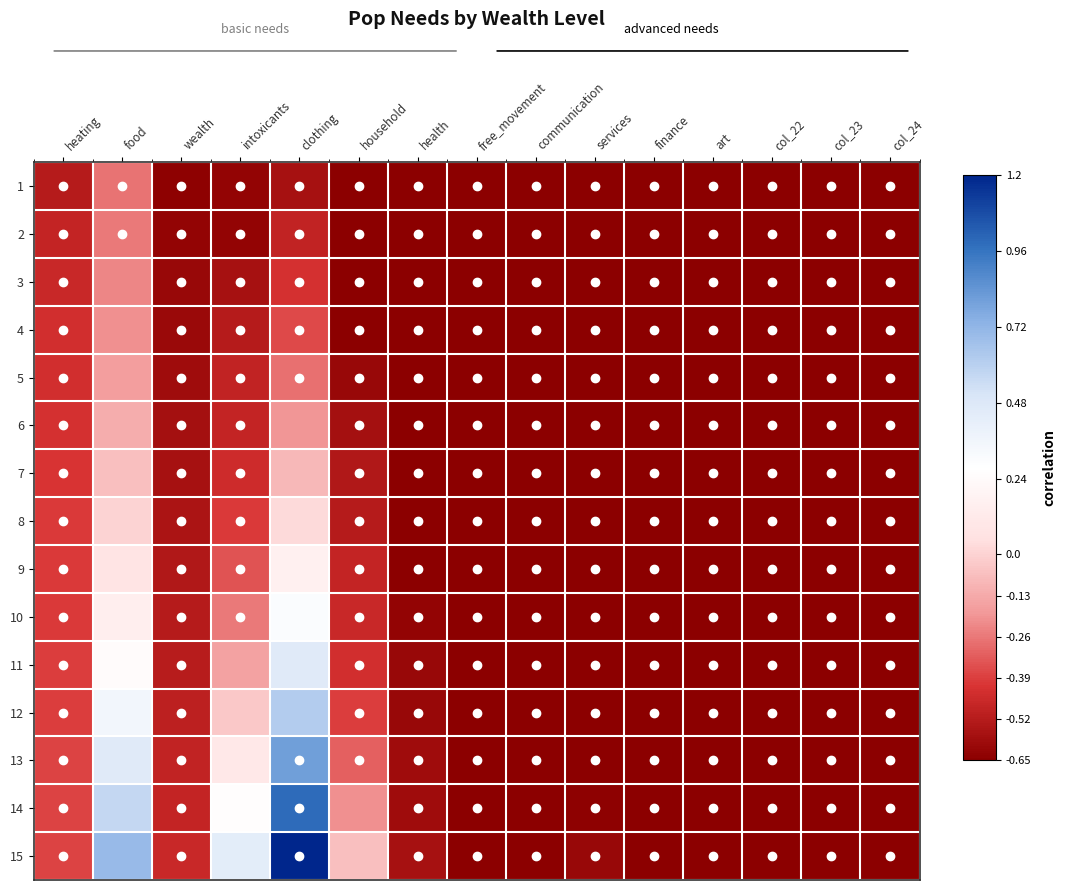

Reading left to right, extract all data points from this chart.

1: heating=-0.9	food=-0.6	wealth=-1.0	intoxicants=-1.0	clothing=-0.9	household=-1.0	health=-1.0	free_movement=-1.0	communication=-1.0	services=-1.0	finance=-1.0	art=-1.0	col_22=-1.0	col_23=-1.0	col_24=-1.0
2: heating=-0.8	food=-0.6	wealth=-1.0	intoxicants=-1.0	clothing=-0.8	household=-1.0	health=-1.0	free_movement=-1.0	communication=-1.0	services=-1.0	finance=-1.0	art=-1.0	col_22=-1.0	col_23=-1.0	col_24=-1.0
3: heating=-0.8	food=-0.5	wealth=-1.0	intoxicants=-0.9	clothing=-0.8	household=-1.0	health=-1.0	free_movement=-1.0	communication=-1.0	services=-1.0	finance=-1.0	art=-1.0	col_22=-1.0	col_23=-1.0	col_24=-1.0
4: heating=-0.8	food=-0.5	wealth=-0.9	intoxicants=-0.9	clothing=-0.7	household=-1.0	health=-1.0	free_movement=-1.0	communication=-1.0	services=-1.0	finance=-1.0	art=-1.0	col_22=-1.0	col_23=-1.0	col_24=-1.0
5: heating=-0.8	food=-0.5	wealth=-0.9	intoxicants=-0.8	clothing=-0.6	household=-1.0	health=-1.0	free_movement=-1.0	communication=-1.0	services=-1.0	finance=-1.0	art=-1.0	col_22=-1.0	col_23=-1.0	col_24=-1.0
6: heating=-0.8	food=-0.4	wealth=-0.9	intoxicants=-0.8	clothing=-0.5	household=-0.9	health=-1.0	free_movement=-1.0	communication=-1.0	services=-1.0	finance=-1.0	art=-1.0	col_22=-1.0	col_23=-1.0	col_24=-1.0
7: heating=-0.7	food=-0.4	wealth=-0.9	intoxicants=-0.8	clothing=-0.4	household=-0.9	health=-1.0	free_movement=-1.0	communication=-1.0	services=-1.0	finance=-1.0	art=-1.0	col_22=-1.0	col_23=-1.0	col_24=-1.0
8: heating=-0.7	food=-0.3	wealth=-0.9	intoxicants=-0.7	clothing=-0.3	household=-0.9	health=-1.0	free_movement=-1.0	communication=-1.0	services=-1.0	finance=-1.0	art=-1.0	col_22=-1.0	col_23=-1.0	col_24=-1.0
9: heating=-0.7	food=-0.2	wealth=-0.9	intoxicants=-0.7	clothing=-0.1	household=-0.8	health=-1.0	free_movement=-1.0	communication=-1.0	services=-1.0	finance=-1.0	art=-1.0	col_22=-1.0	col_23=-1.0	col_24=-1.0
10: heating=-0.7	food=-0.1	wealth=-0.9	intoxicants=-0.6	clothing=0.0	household=-0.8	health=-1.0	free_movement=-1.0	communication=-1.0	services=-1.0	finance=-1.0	art=-1.0	col_22=-1.0	col_23=-1.0	col_24=-1.0
11: heating=-0.7	food=-0.0	wealth=-0.9	intoxicants=-0.5	clothing=0.2	household=-0.8	health=-1.0	free_movement=-1.0	communication=-1.0	services=-1.0	finance=-1.0	art=-1.0	col_22=-1.0	col_23=-1.0	col_24=-1.0
12: heating=-0.7	food=0.1	wealth=-0.8	intoxicants=-0.3	clothing=0.4	household=-0.7	health=-1.0	free_movement=-1.0	communication=-1.0	services=-1.0	finance=-1.0	art=-1.0	col_22=-1.0	col_23=-1.0	col_24=-1.0
13: heating=-0.7	food=0.2	wealth=-0.8	intoxicants=-0.2	clothing=0.6	household=-0.6	health=-0.9	free_movement=-1.0	communication=-1.0	services=-1.0	finance=-1.0	art=-1.0	col_22=-1.0	col_23=-1.0	col_24=-1.0
14: heating=-0.7	food=0.3	wealth=-0.8	intoxicants=-0.0	clothing=0.8	household=-0.5	health=-0.9	free_movement=-1.0	communication=-1.0	services=-1.0	finance=-1.0	art=-1.0	col_22=-1.0	col_23=-1.0	col_24=-1.0
15: heating=-0.7	food=0.5	wealth=-0.8	intoxicants=0.2	clothing=1.0	household=-0.4	health=-0.9	free_movement=-1.0	communication=-1.0	services=-1.0	finance=-1.0	art=-1.0	col_22=-1.0	col_23=-1.0	col_24=-1.0